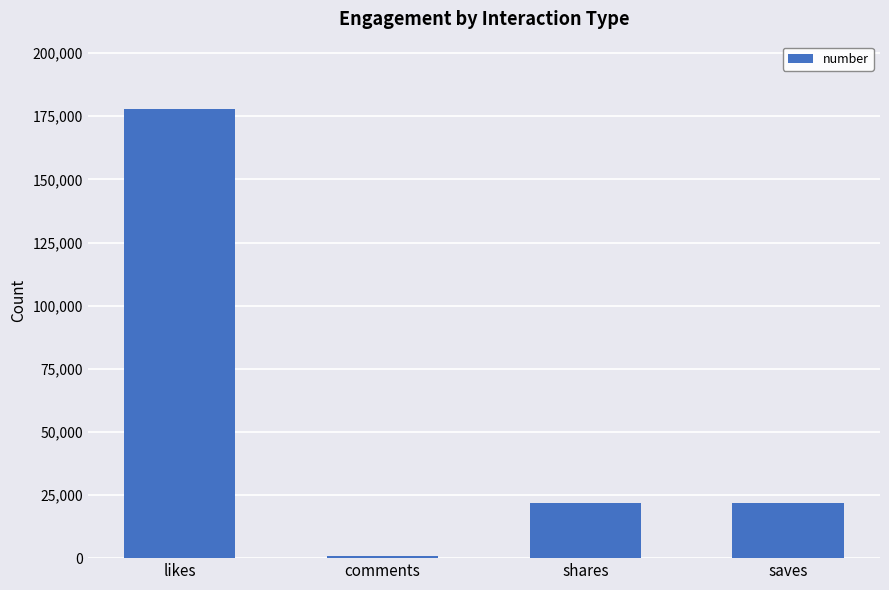

What is the value of the 2nd bar from the left?

724